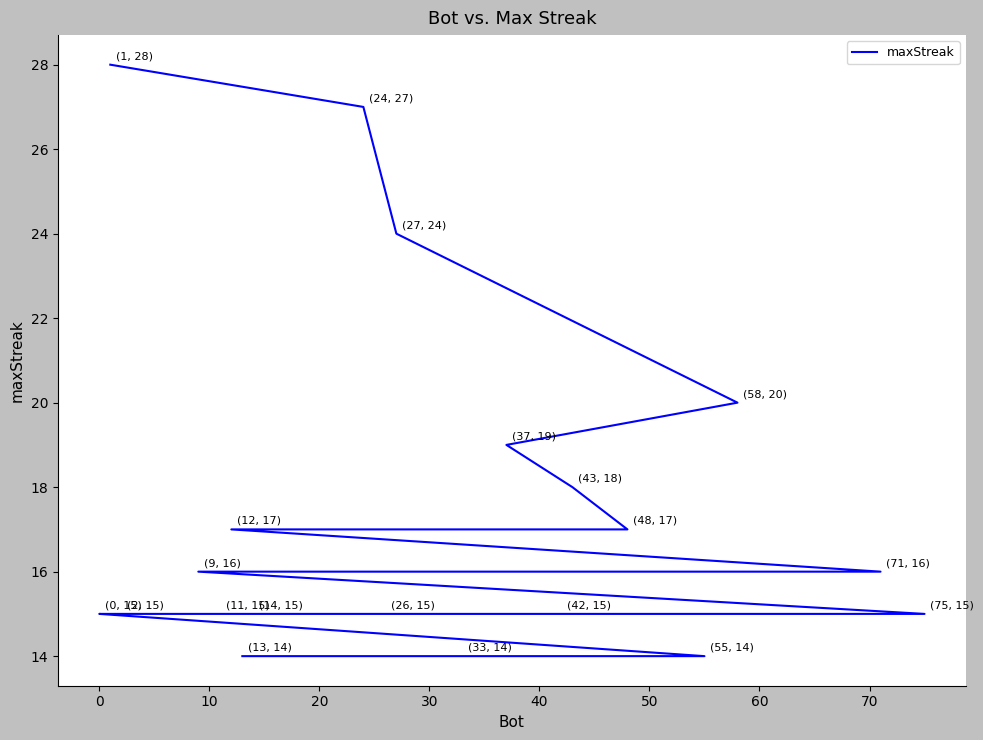

What is the value of the 4th point from the left?

20